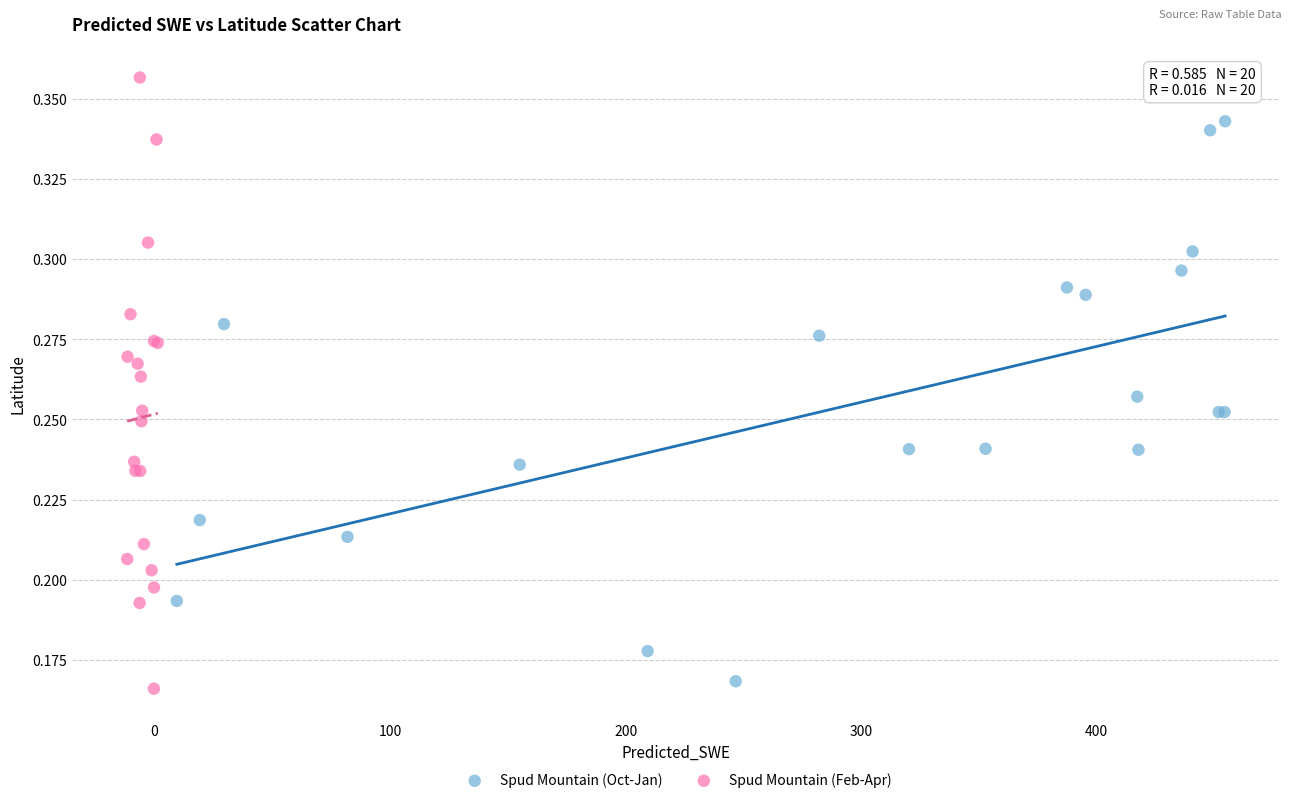

Which series contains the highest Y value?

Spud Mountain (Feb-Apr)